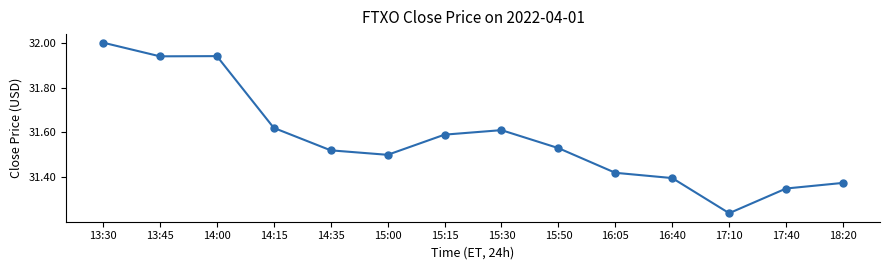

Which has a higher value, 17:10 or 16:05?

16:05